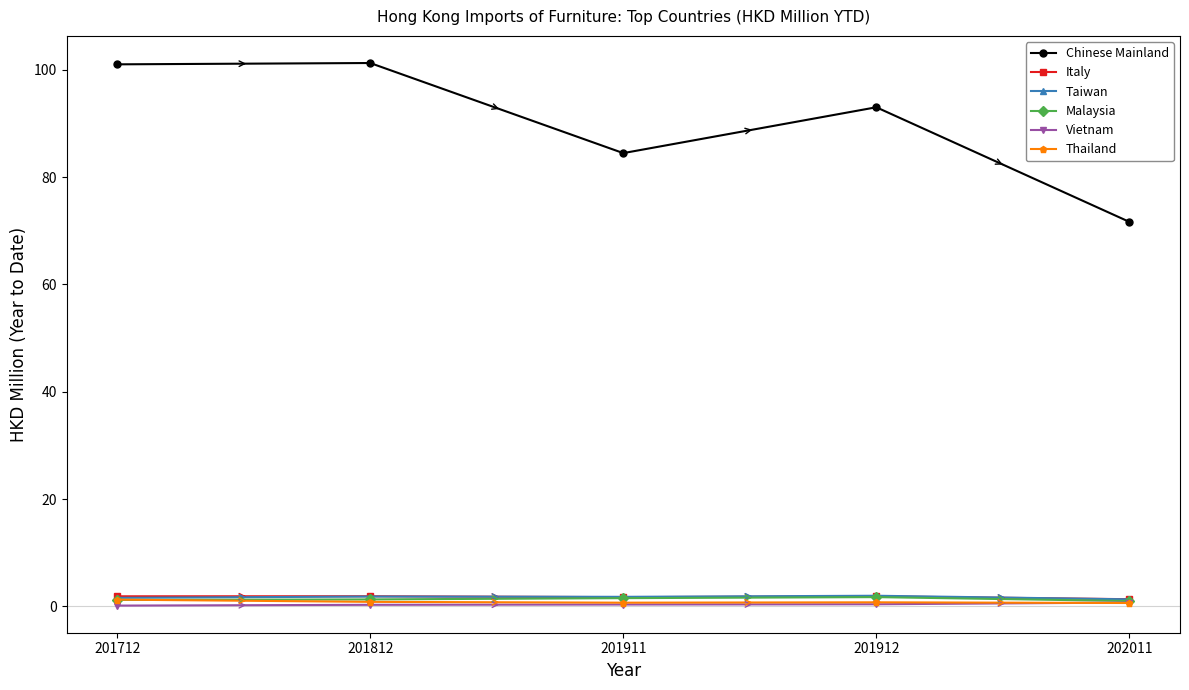

Does the chart have visible grid lines?

No